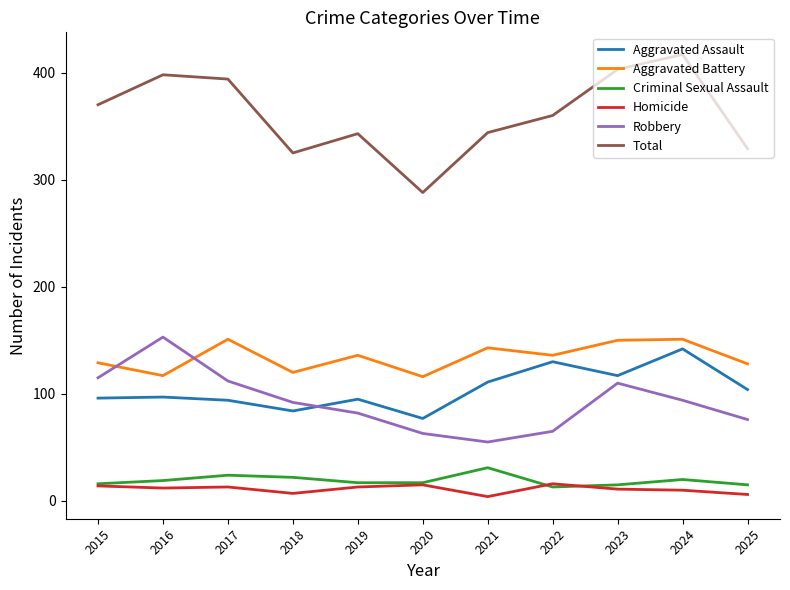

What is the average value of the Criminal Sexual Assault series?

19